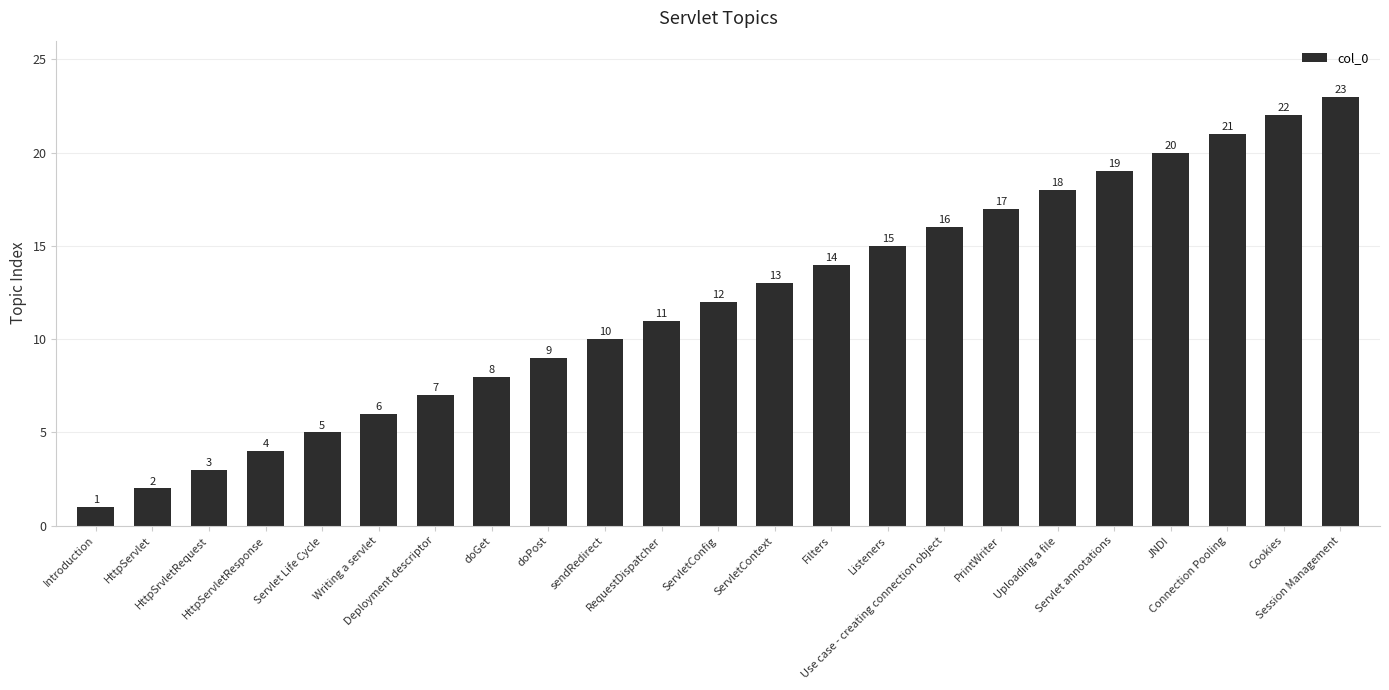

Which has a higher value, Connection Pooling or HttpServlet?

Connection Pooling